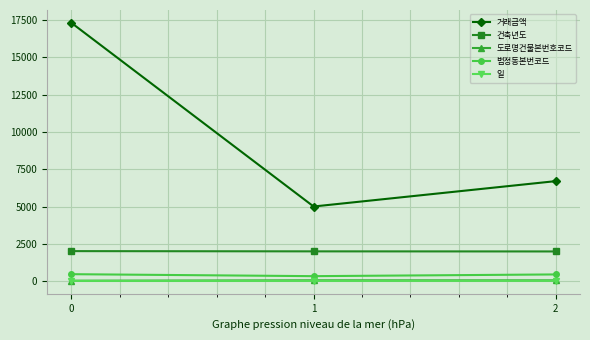

Which series has the largest total across all categories?

거래금액